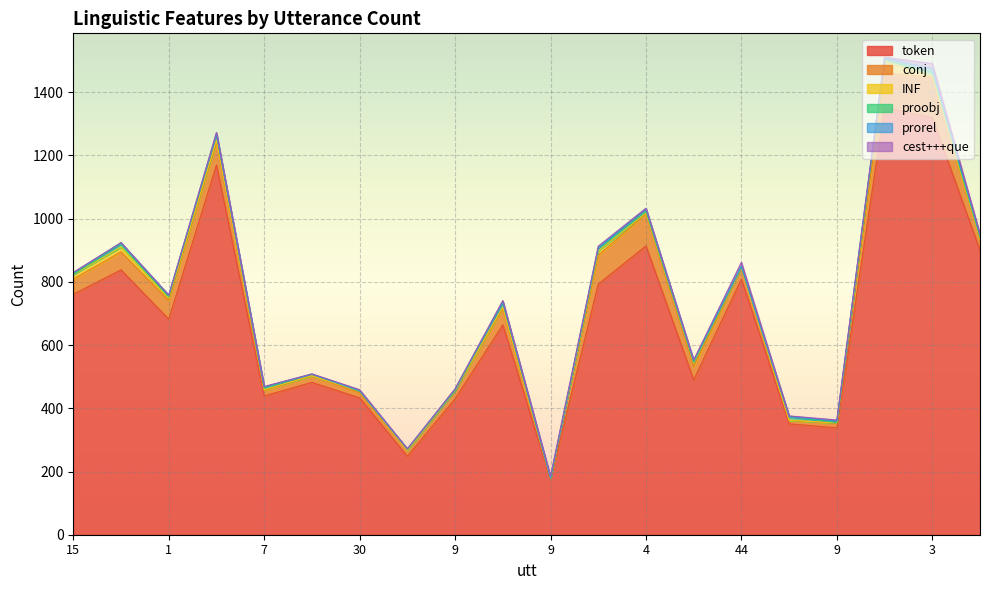

What is the difference between the maximum and minimum values in the INF series?

38